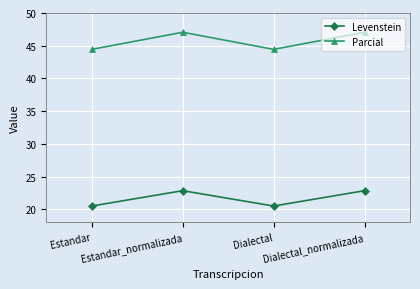

Reading left to right, list all the values displayed in this chart.

Levenstein: 20.5	22.9	20.5	22.9
Parcial: 44.4	47.1	44.4	47.1